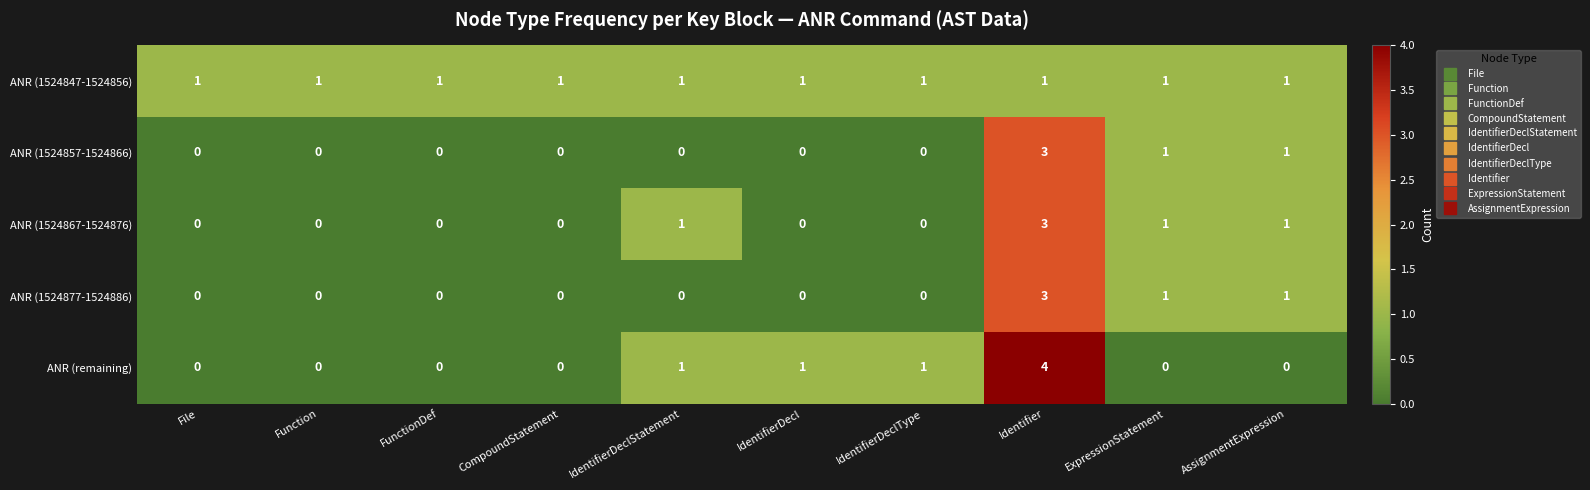

Which series changed the most between IdentifierDeclStatement and IdentifierDeclType?

ANR (1524867-1524876)